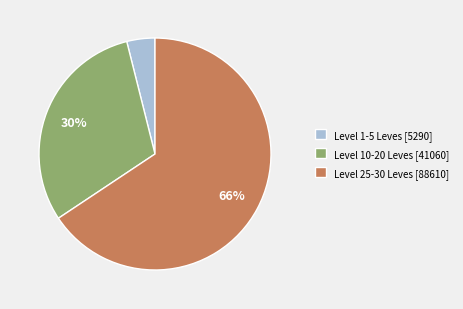

Rank the categories by value from highest to lowest.

Level 25-30 Leves [88610], Level 10-20 Leves [41060], Level 1-5 Leves [5290]